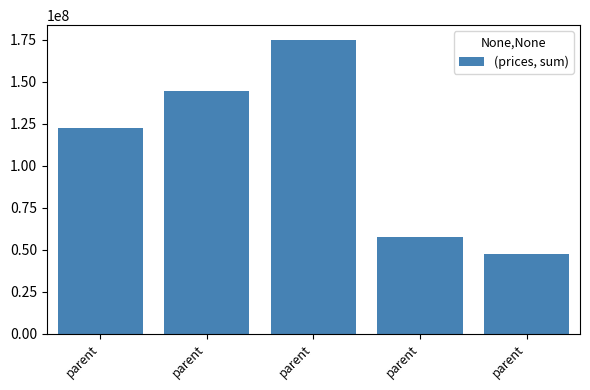

List the labels in order of value, smallest first.

parent, parent, parent, parent, parent